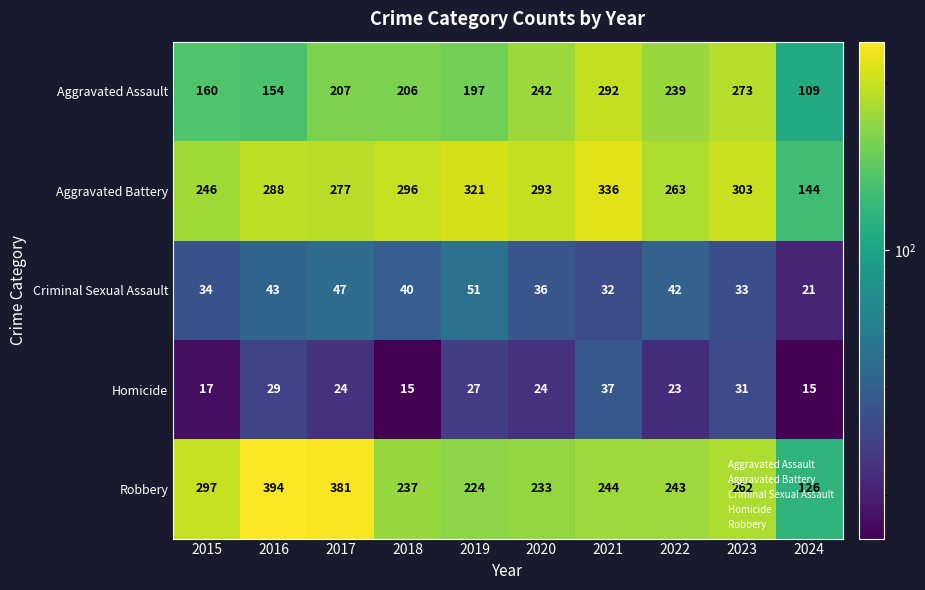

Which series has the largest total across all categories?

Aggravated Battery